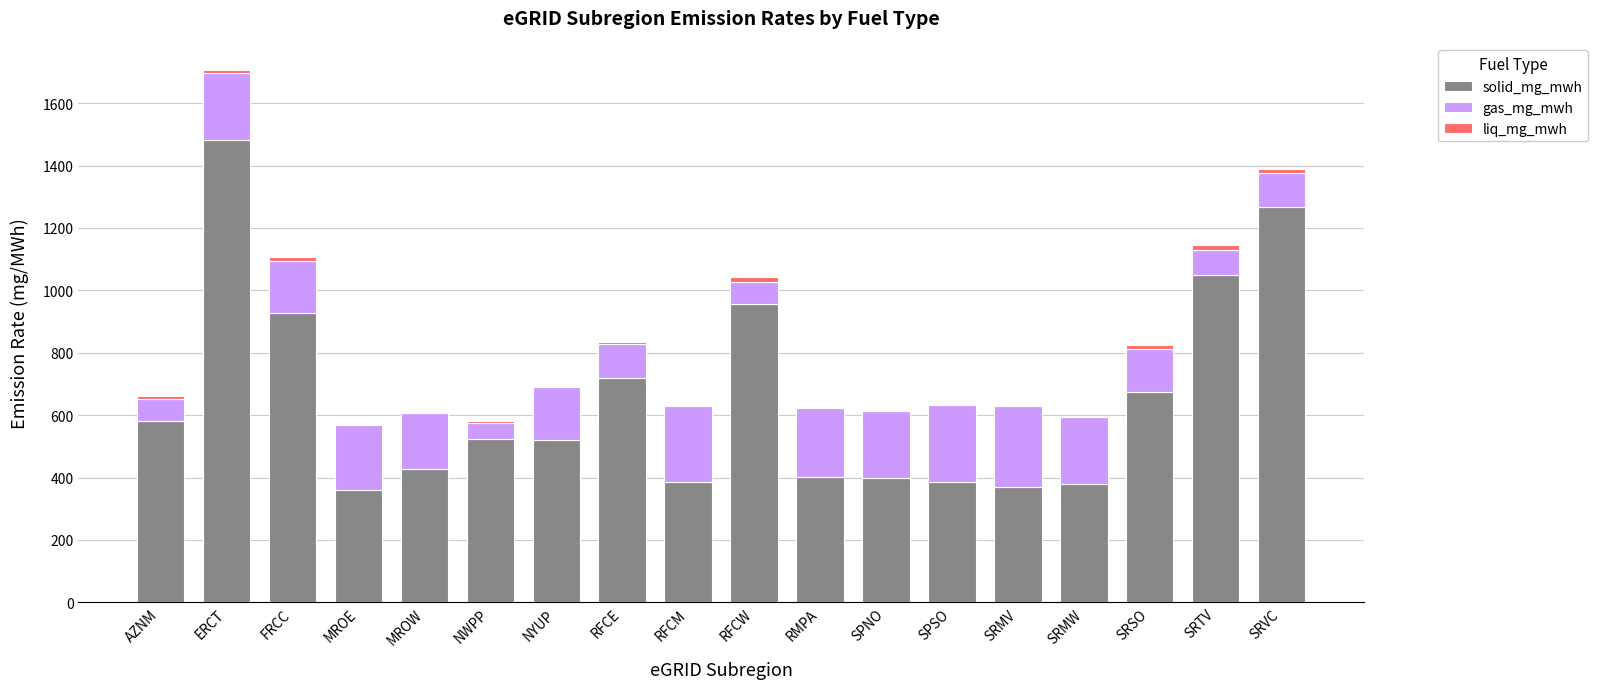

What is the total value across all series at MROE?

569.2